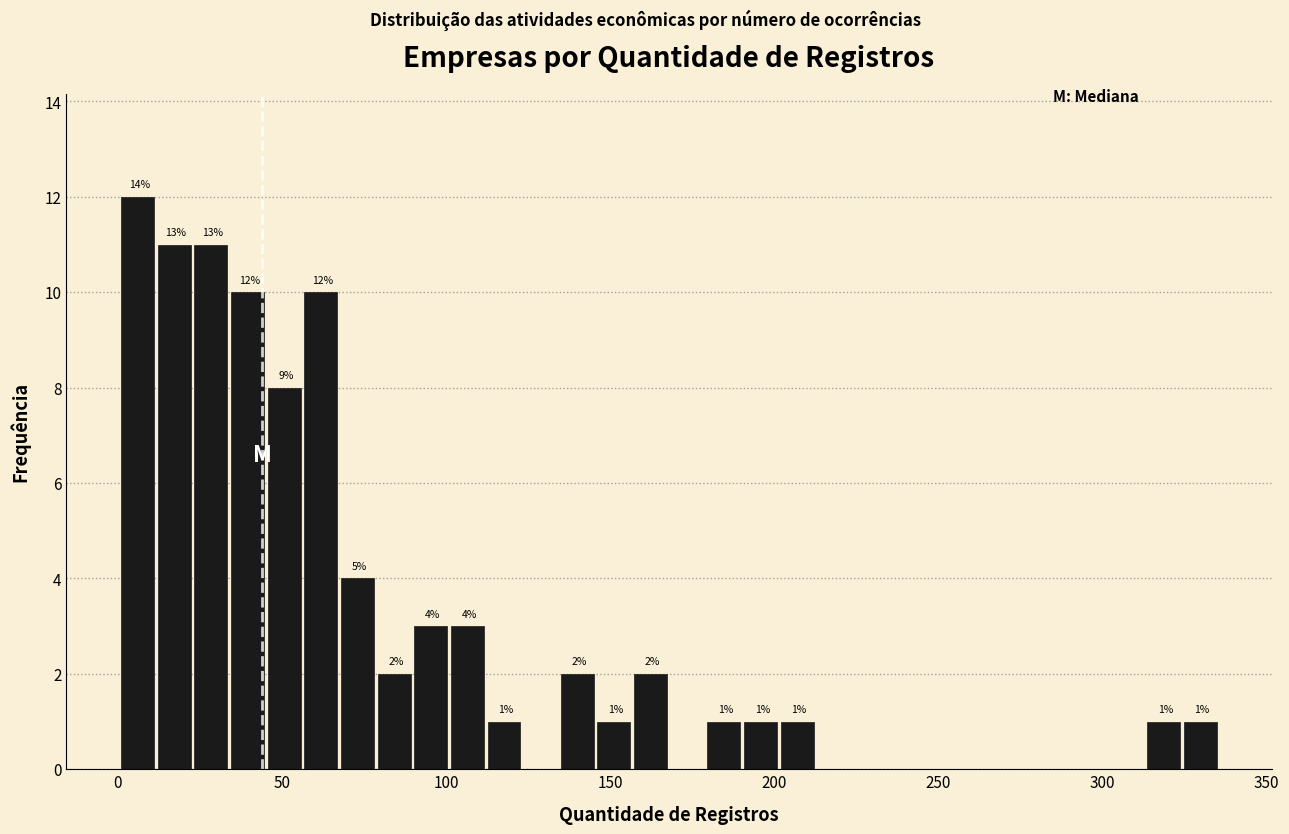

Read against the x-axis, roughly where is the centre of the tallest bar?

5